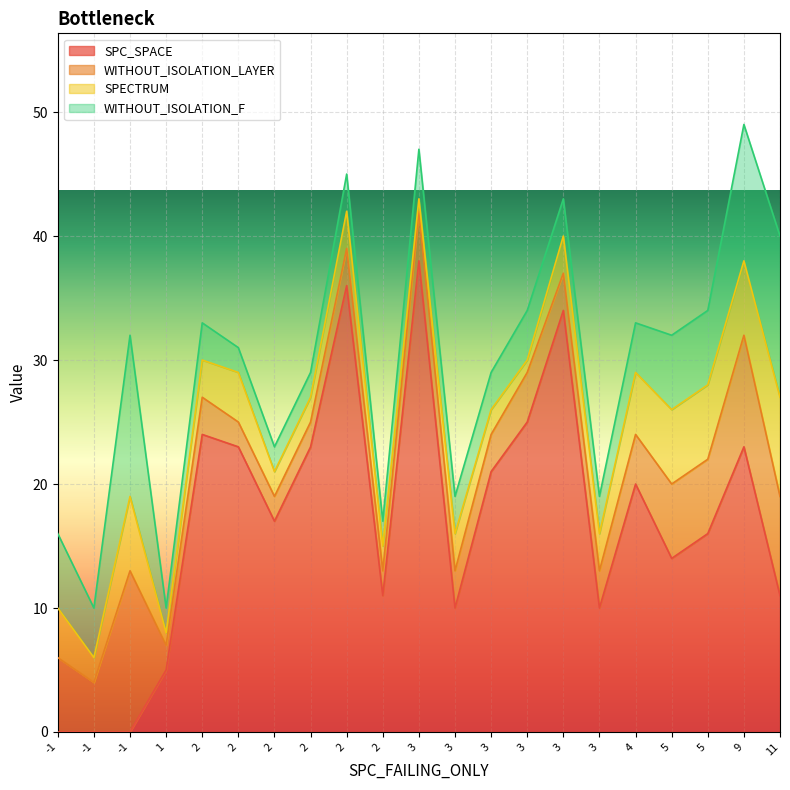

True or false: SPECTRUM has a value of 2 at 2.

True